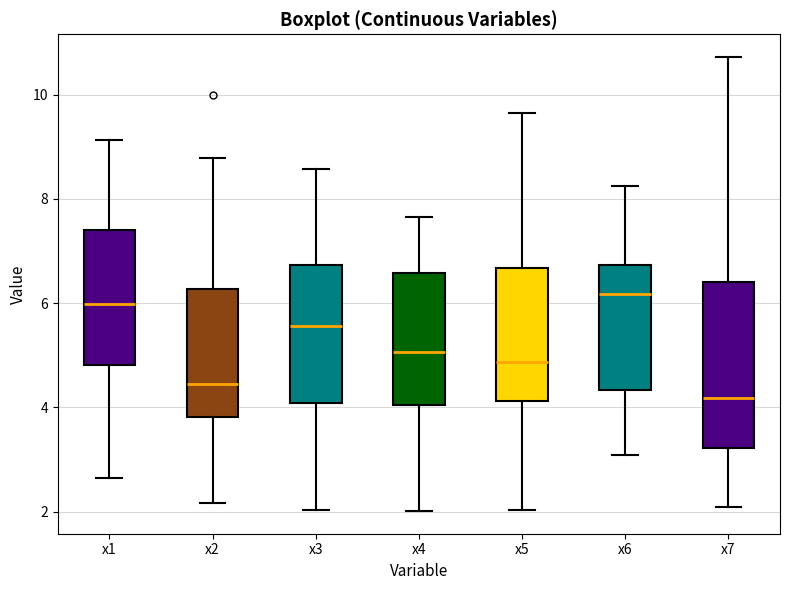

Where is the lower edge of the box for x1 on the y-axis? The values are not printed on the chart, so give them approximately, as read against the axis.

4.8